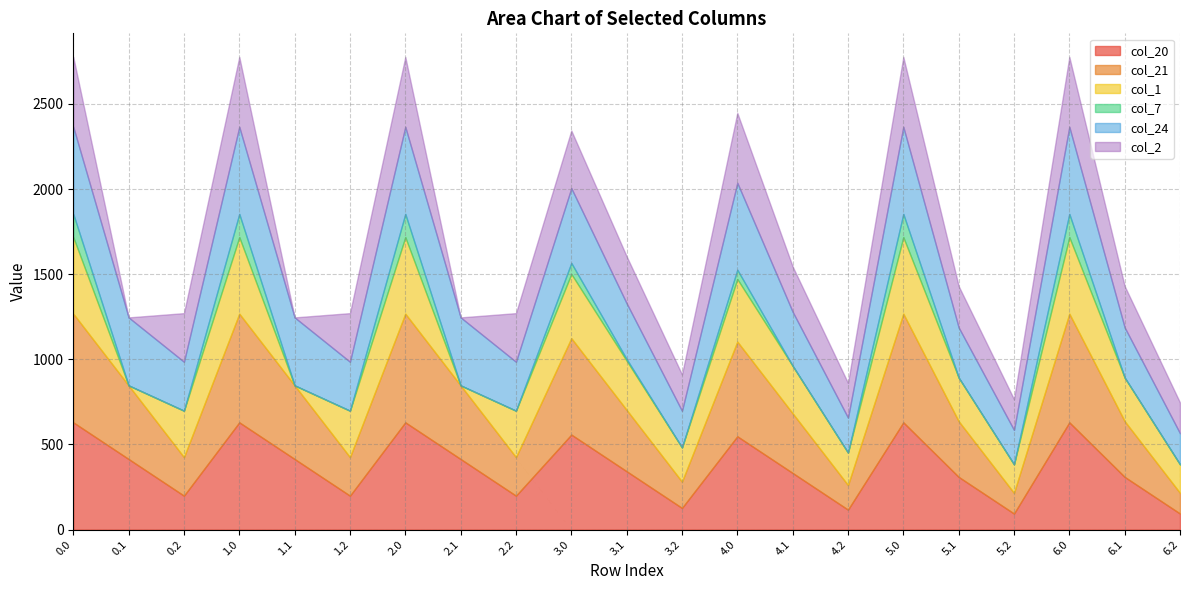

At 4.2, list the series in order from largest to smallest.

col_24, col_2, col_1, col_21, col_20, col_7